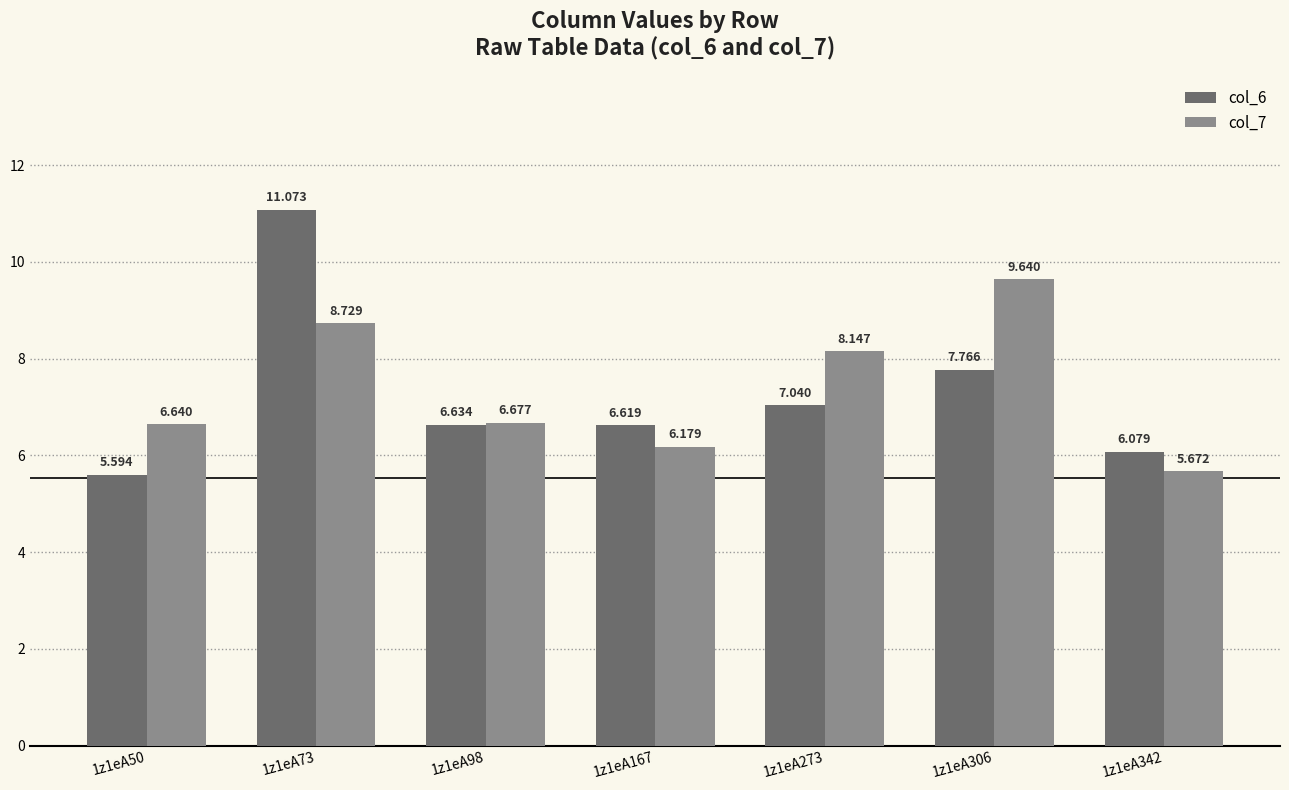

What is the total value across all series at 1z1eA273?

15.2